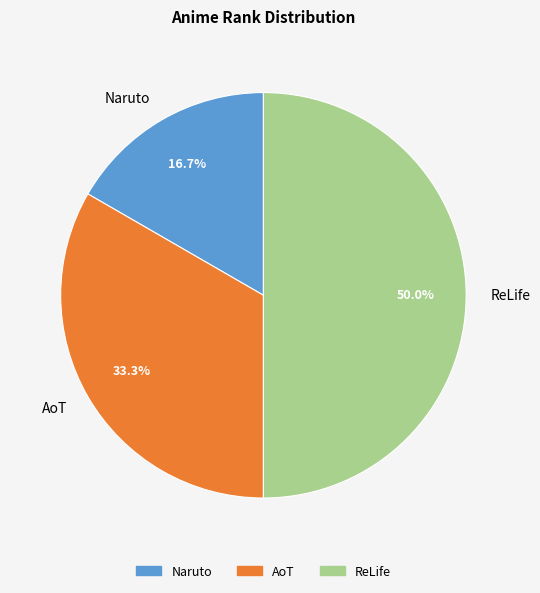

Rank the categories by value from lowest to highest.

Naruto, AoT, ReLife